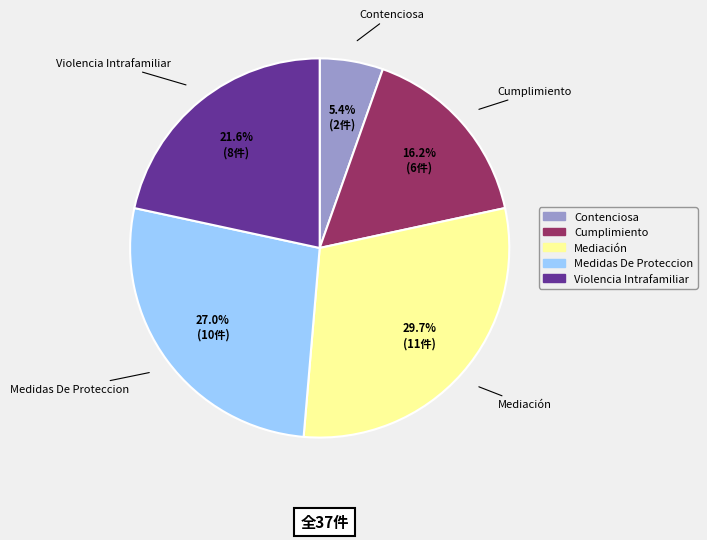

Approximately how many times larger is the value at Cumplimiento compared to Medidas De Proteccion?

0.6